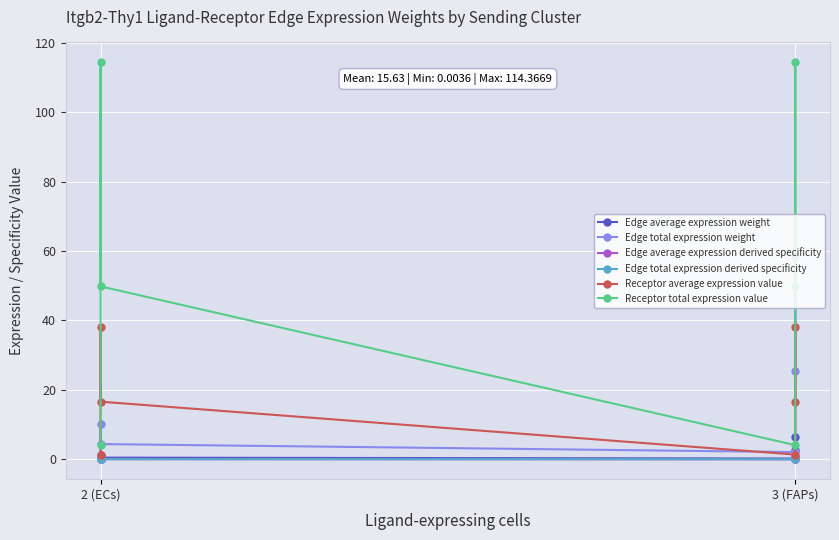

What is the minimum value for Receptor total expression value?

4.1